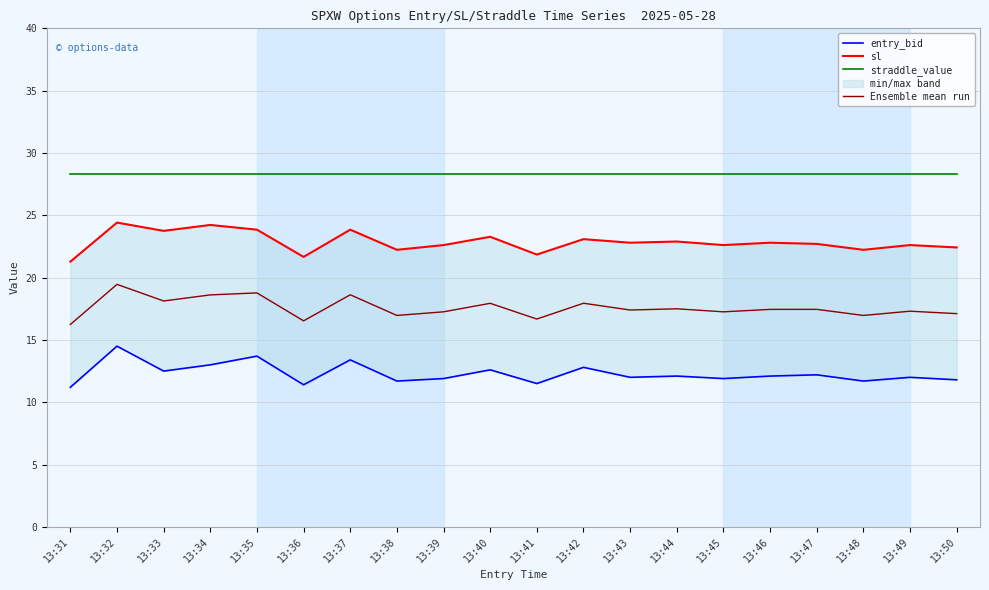

In Ensemble mean run, how many points are higher than both neighbors (excluding endpoints)?

8